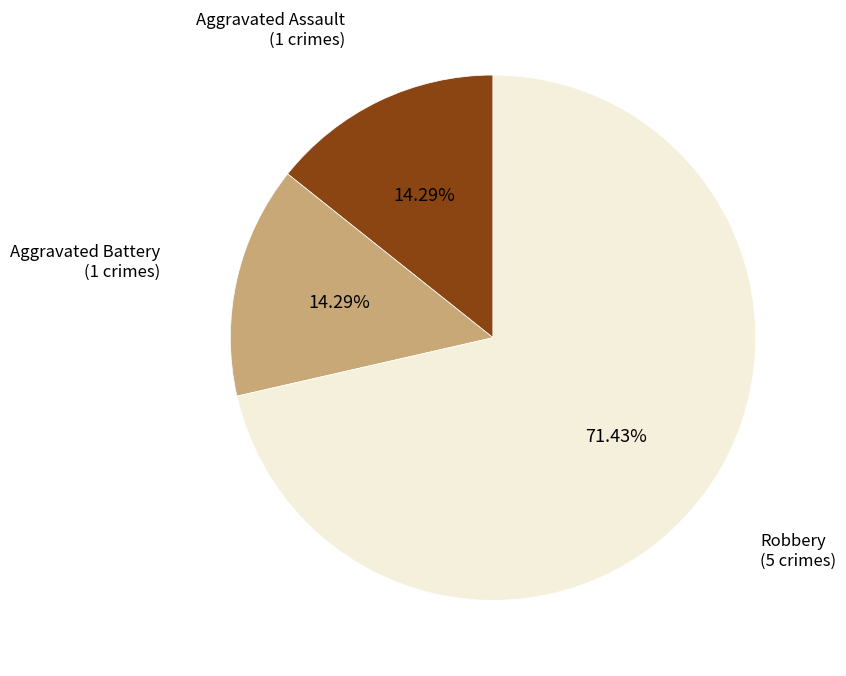

How many segments does this pie chart have?

3